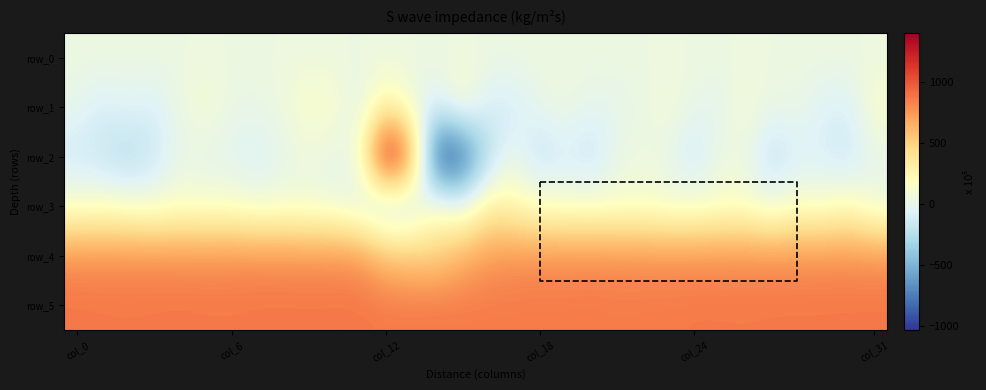

Count the number of categories in the chart.

32